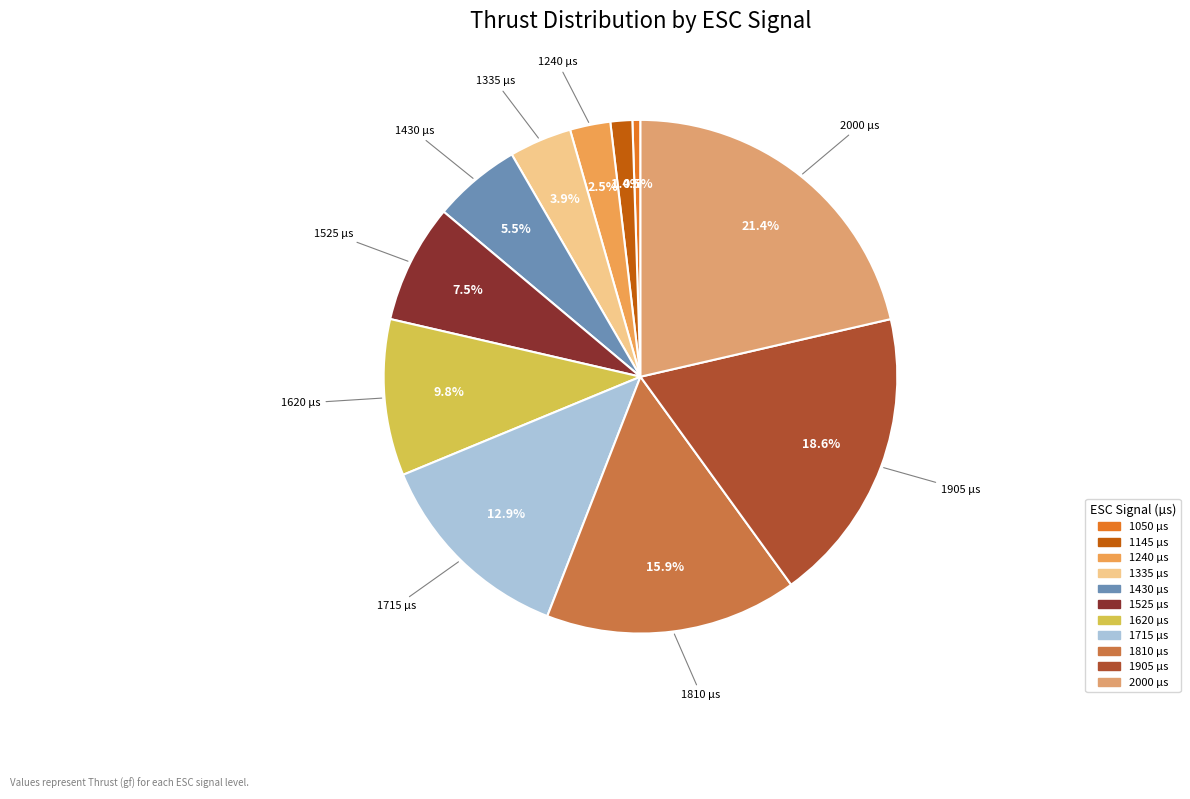

Is it true that 1810 is 16% of the pie?

True